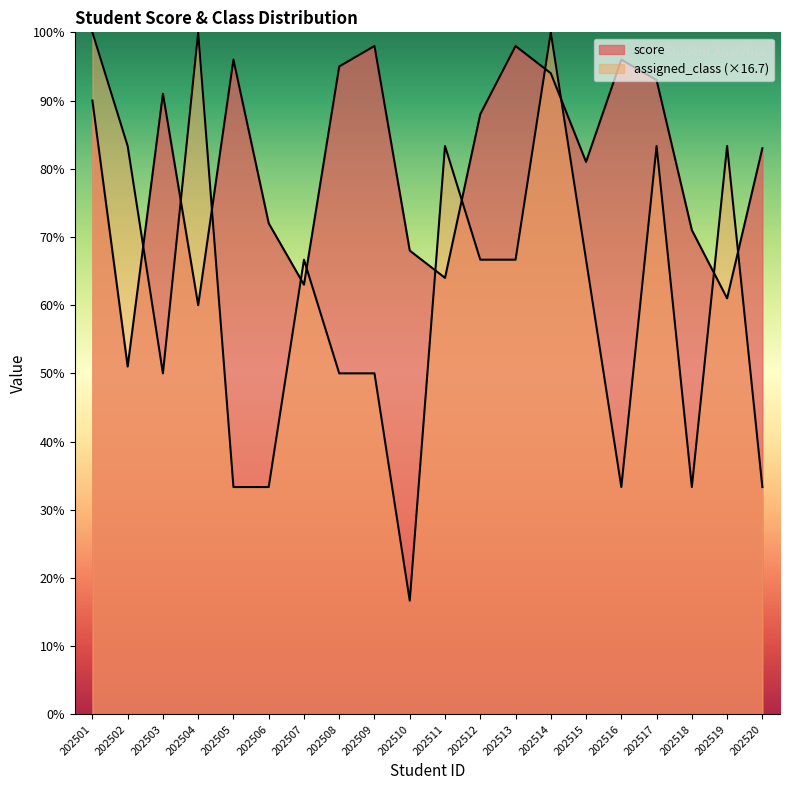

What is the total value across all series at 202518?

104.3